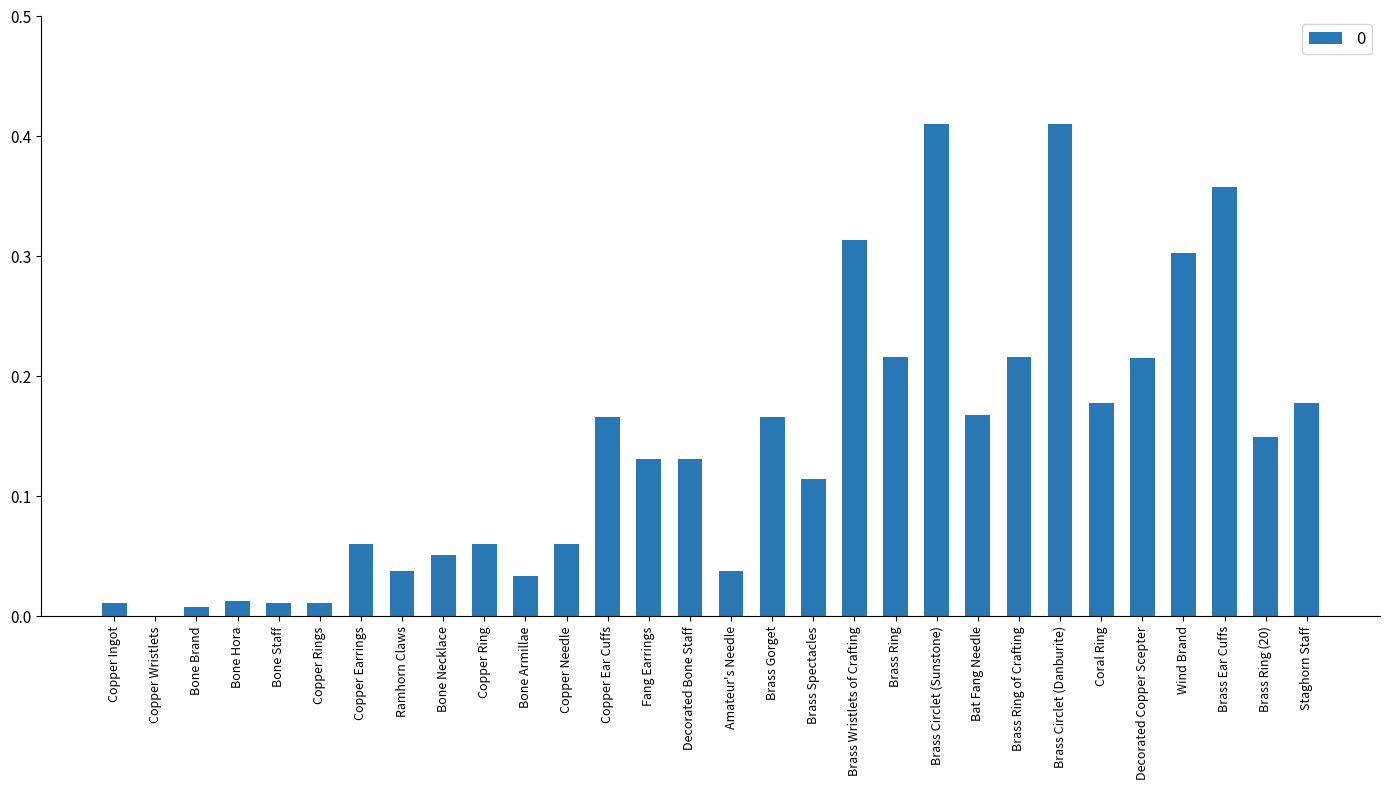

Which has a higher value, Coral Ring or Bone Hora?

Coral Ring